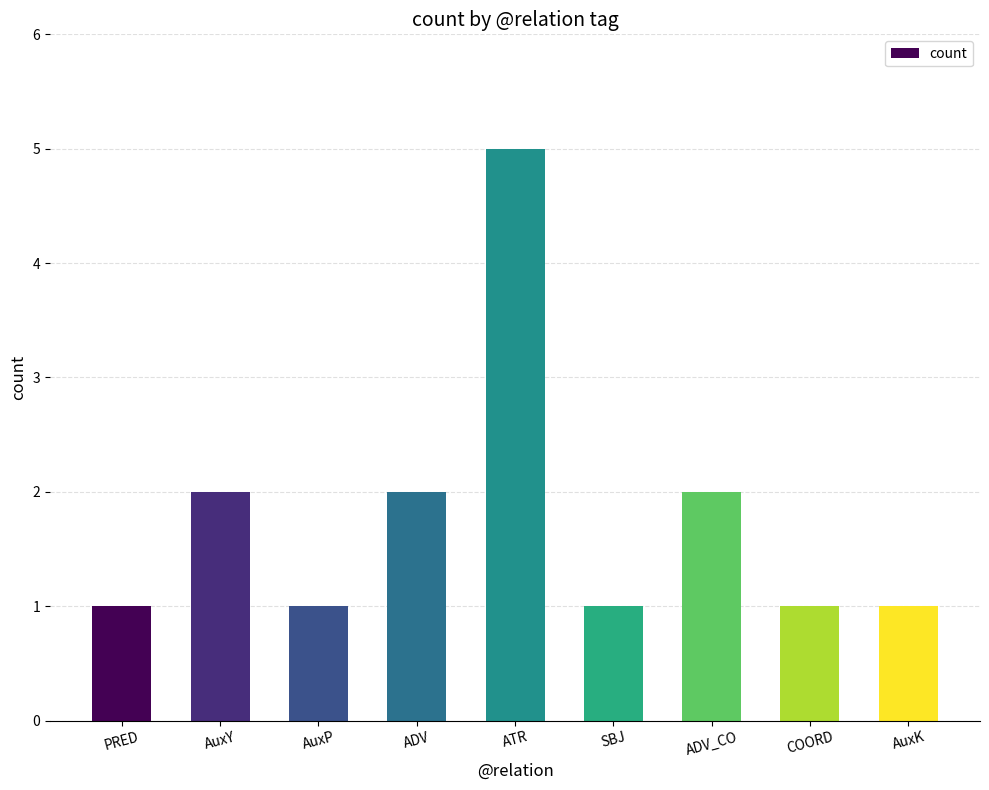

What is the label of the 9th bar from the right?

PRED